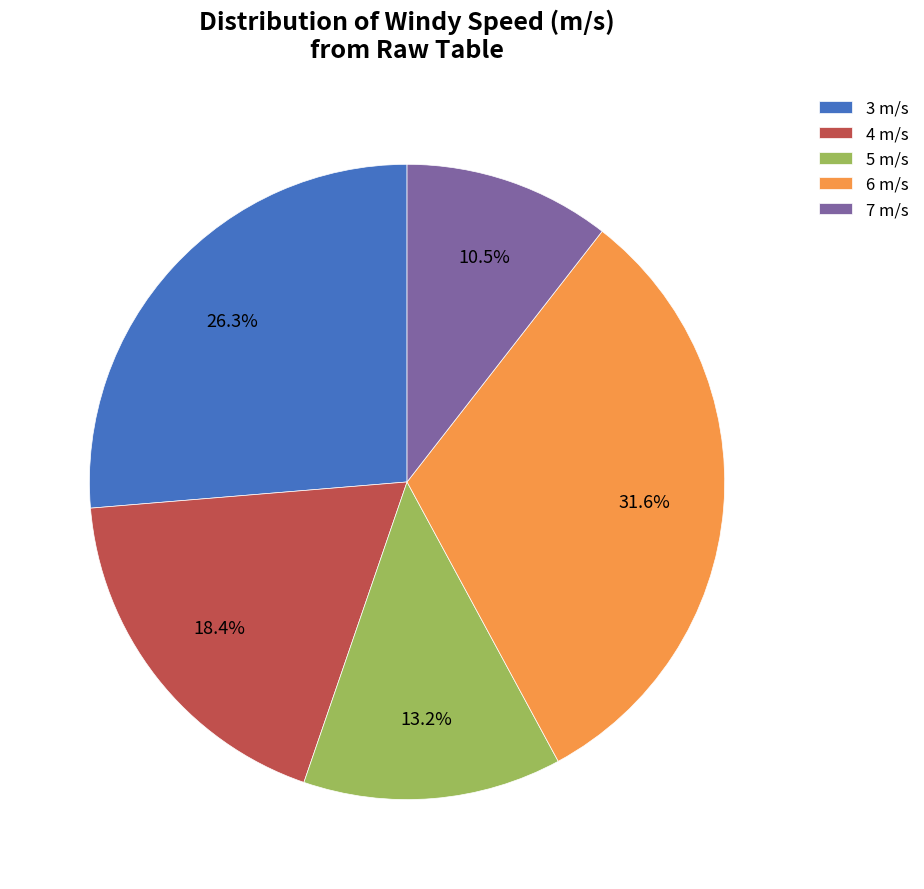

True or false: 7 accounts for 1% of the total.

False